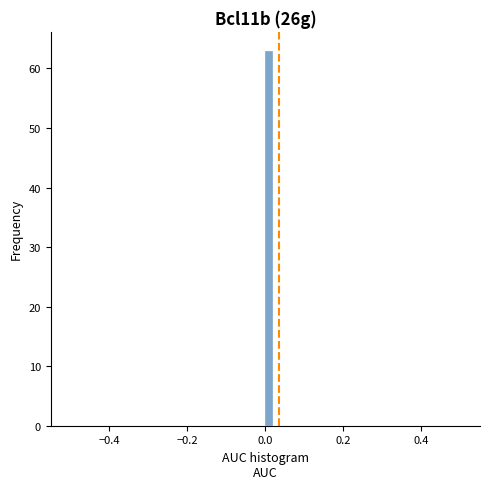

Read against the x-axis, roughly where is the centre of the tallest bar?

0.02